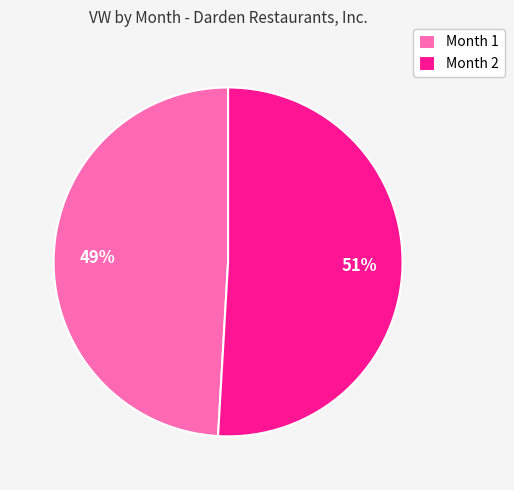

To the nearest percent, what is the combined percentage of Month 1 and Month 2?

100%